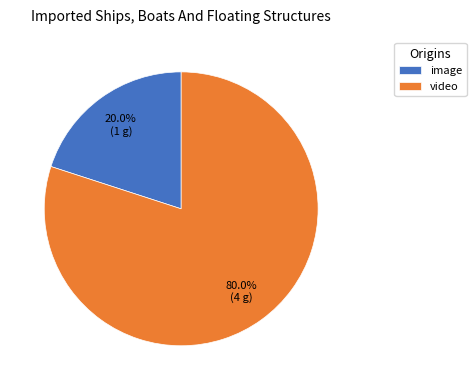

Which slice is the largest?

video